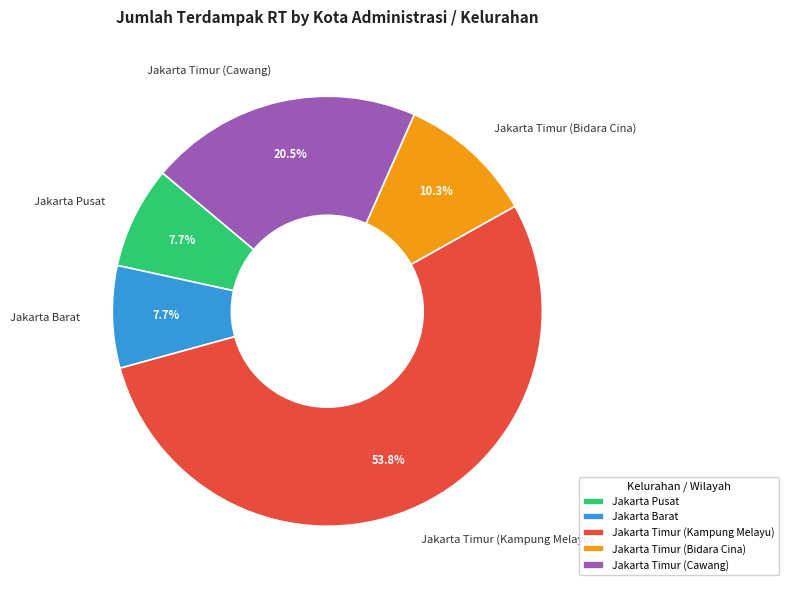

What percentage is the Jakarta Timur (Bidara Cina) slice, to the nearest percent?

10%